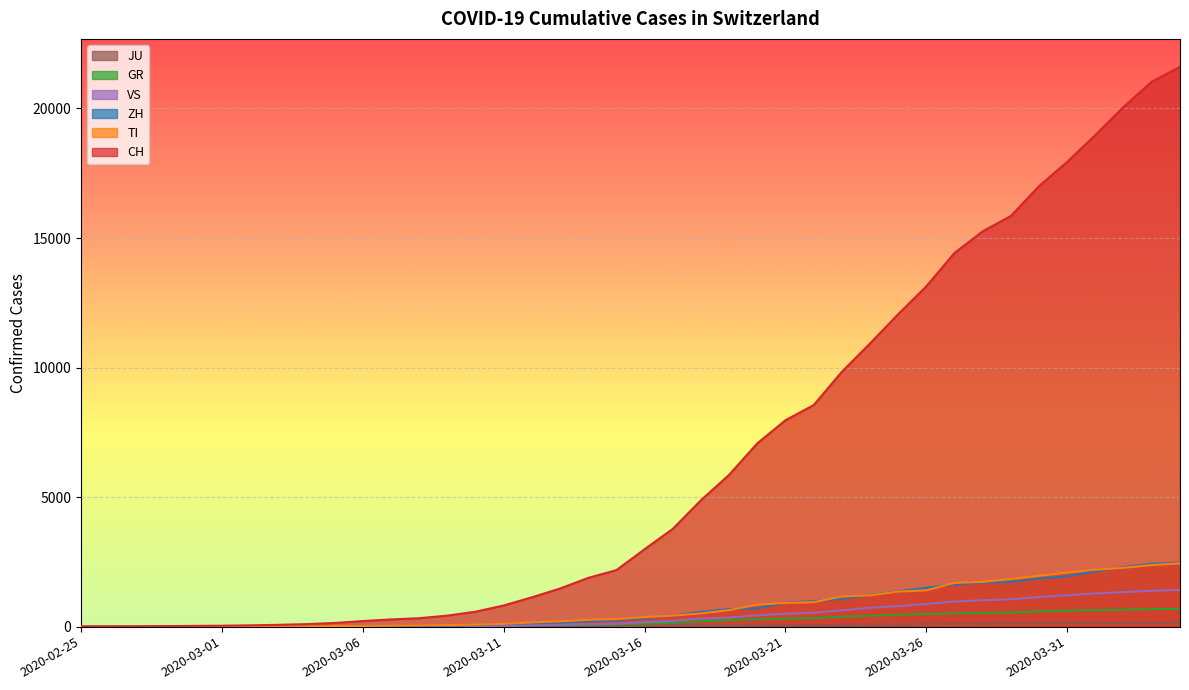

How many lines are shown in the chart?

6